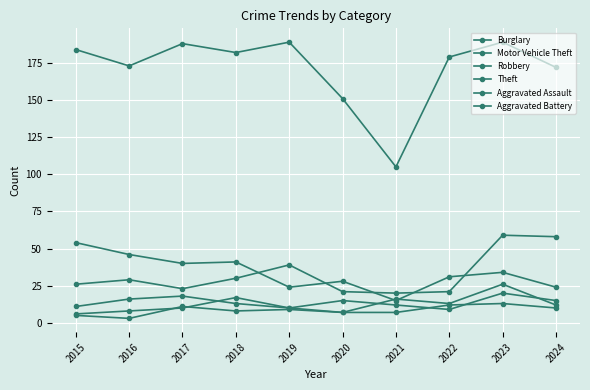

Reading right to left, list all the values displayed in this chart.

Burglary: 2024=24	2023=34	2022=31	2021=15	2020=28	2019=24	2018=41	2017=40	2016=46	2015=54
Motor Vehicle Theft: 2024=58	2023=59	2022=21	2021=20	2020=21	2019=39	2018=30	2017=23	2016=29	2015=26
Robbery: 2024=12	2023=26	2022=13	2021=16	2020=7	2019=10	2018=13	2017=18	2016=16	2015=11
Theft: 2024=172	2023=189	2022=179	2021=105	2020=151	2019=189	2018=182	2017=188	2016=173	2015=184
Aggravated Assault: 2024=15	2023=20	2022=9	2021=12	2020=15	2019=10	2018=17	2017=10	2016=8	2015=6
Aggravated Battery: 2024=10	2023=13	2022=12	2021=7	2020=7	2019=9	2018=8	2017=11	2016=3	2015=5